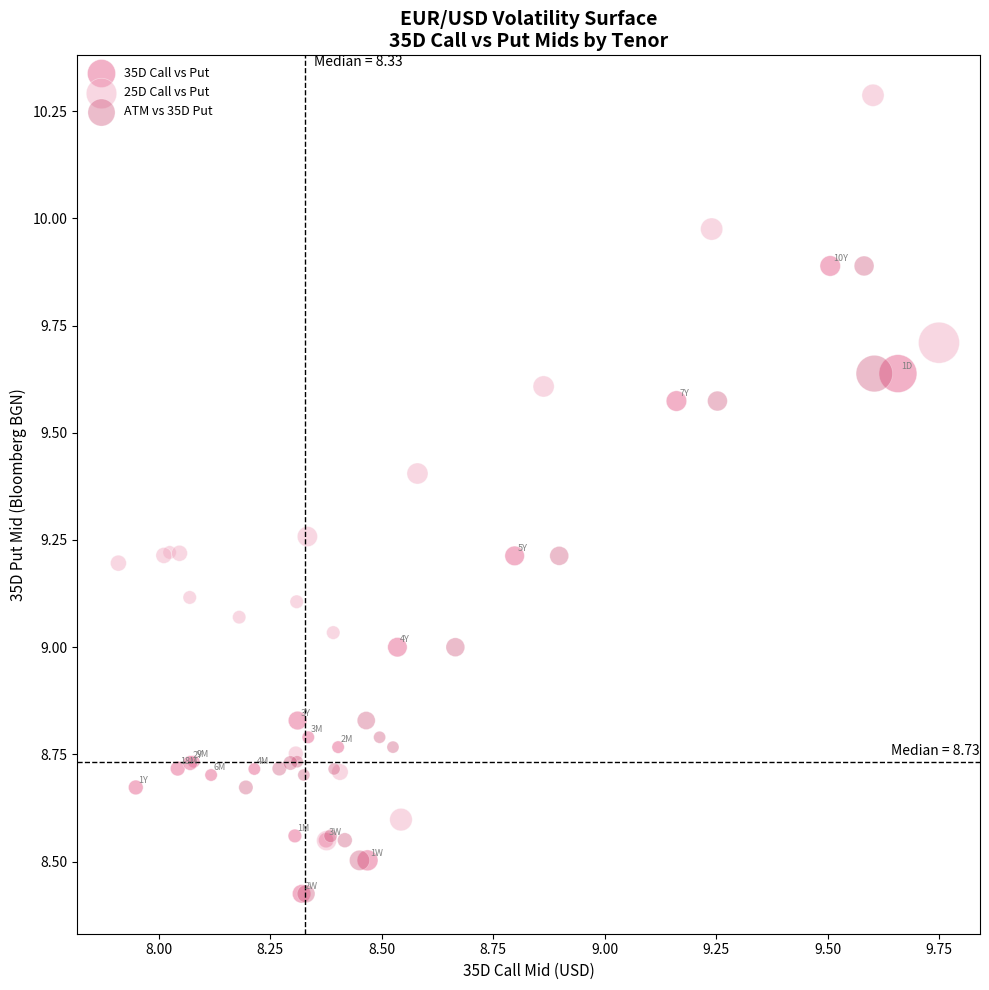

Which series reaches the maximum Y coordinate?

25D Call vs Put